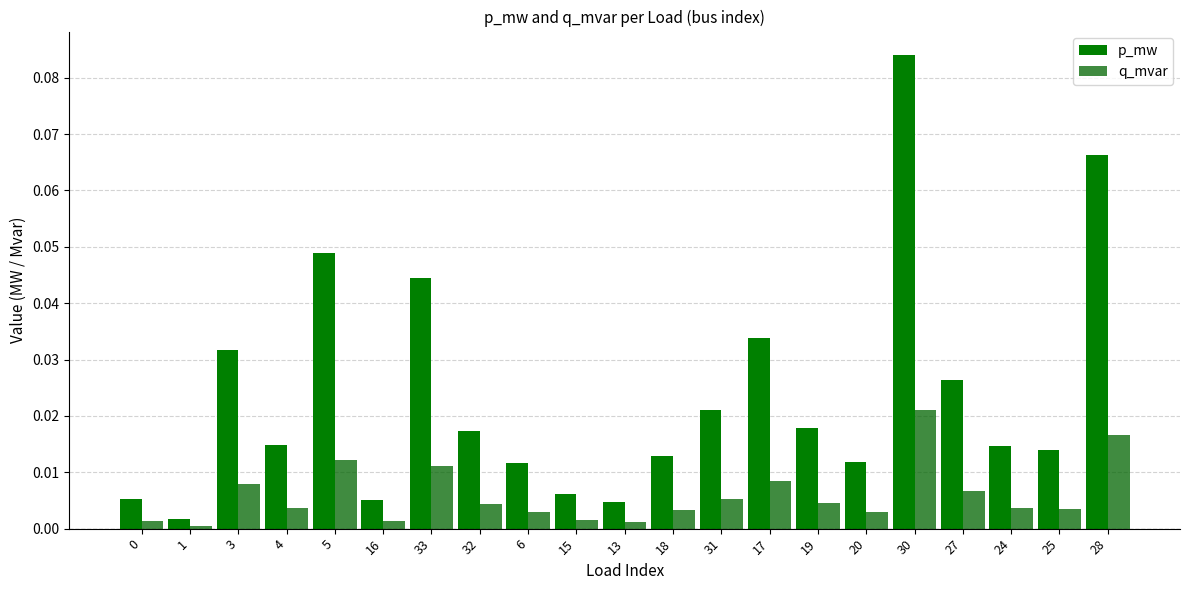

What are all the series names shown in the legend?

p_mw, q_mvar